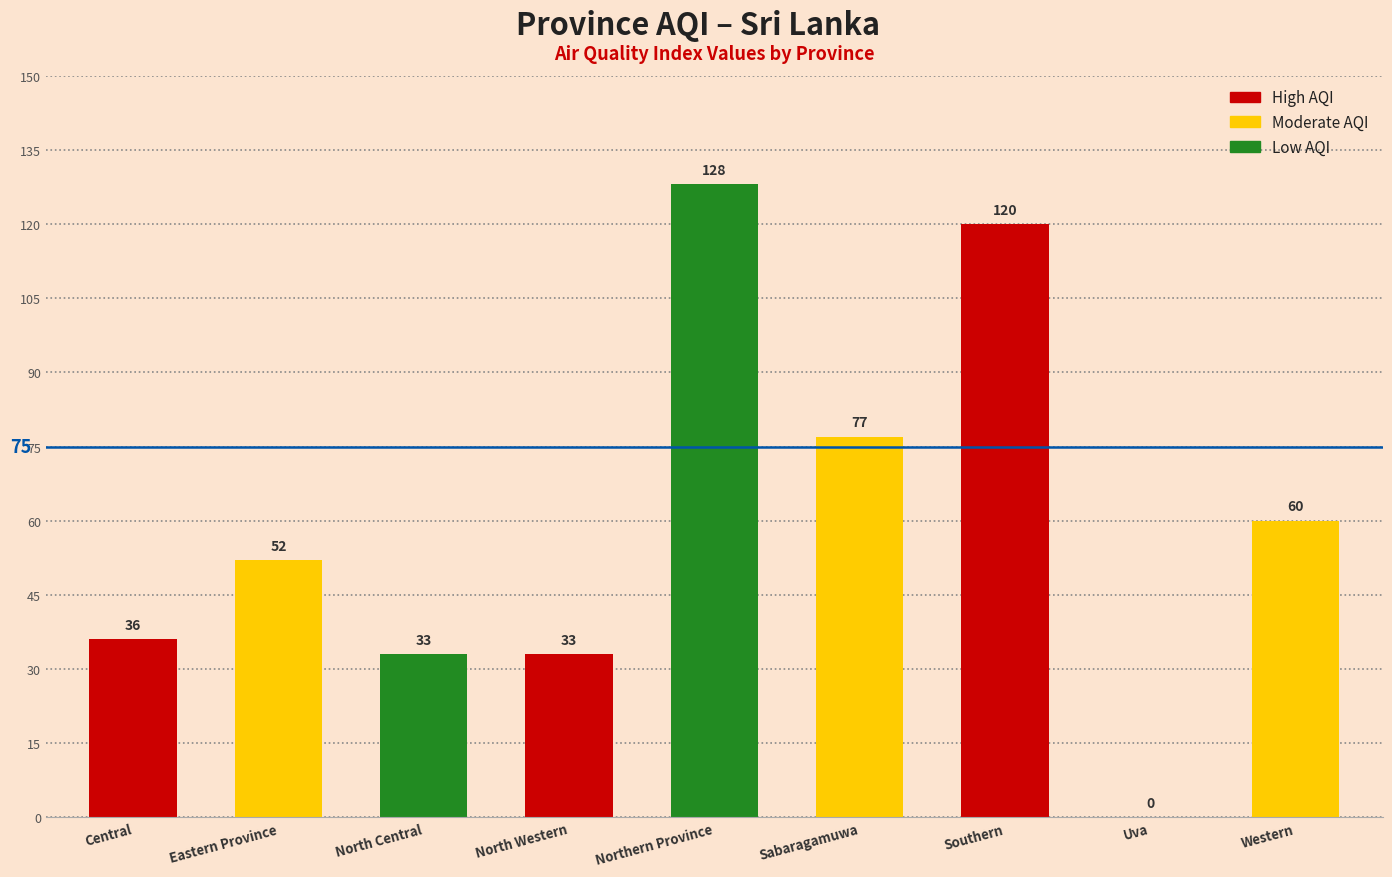

Reading right to left, transcribe all the data shown in this chart.

60	0	120	77	128	33	33	52	36